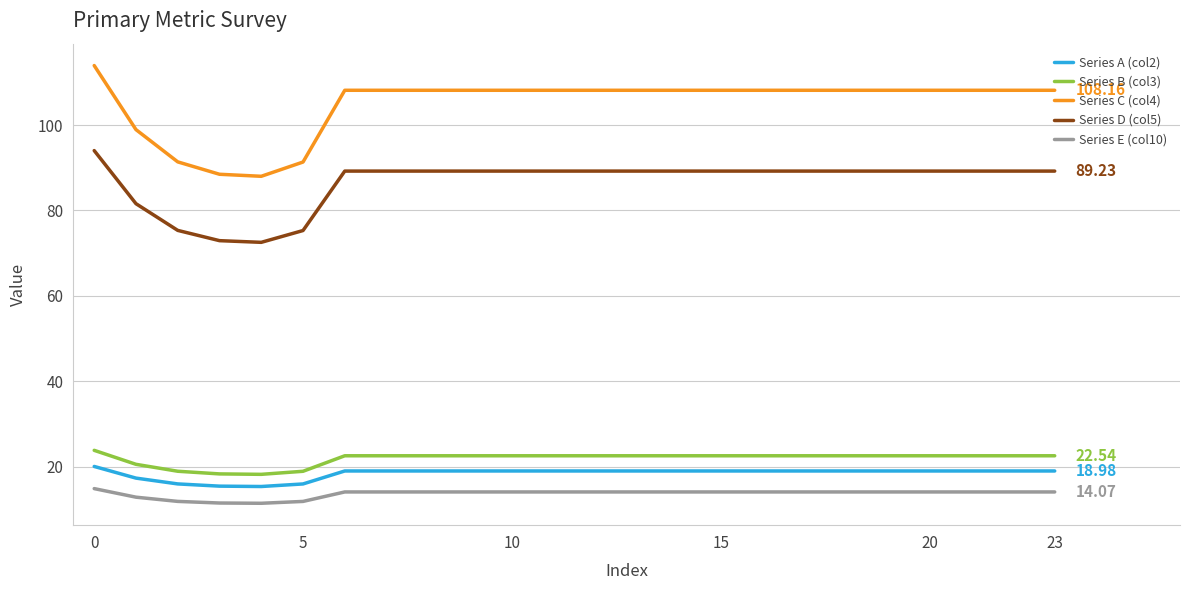

What is the minimum value for Series D (col5)?

72.5